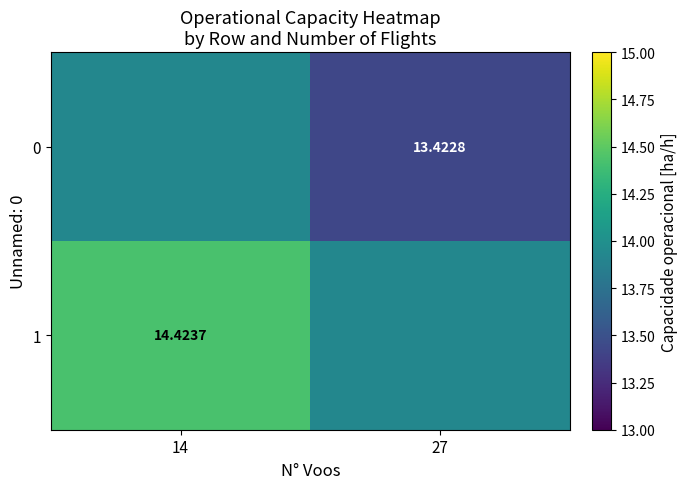

At which category does the chart reach its peak across all series?

14